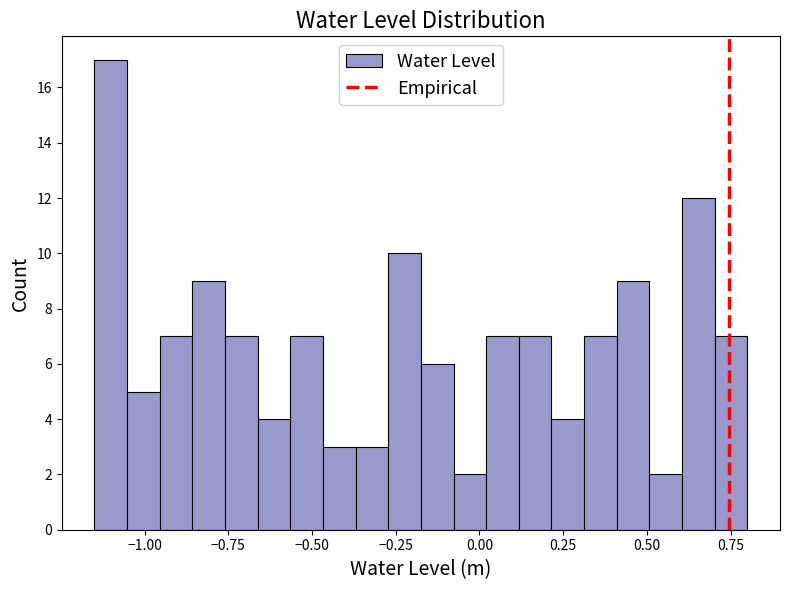

Around what value on the x-axis is the tallest bar? Give the approximate position of its centre, as read against the axis.

-1.10